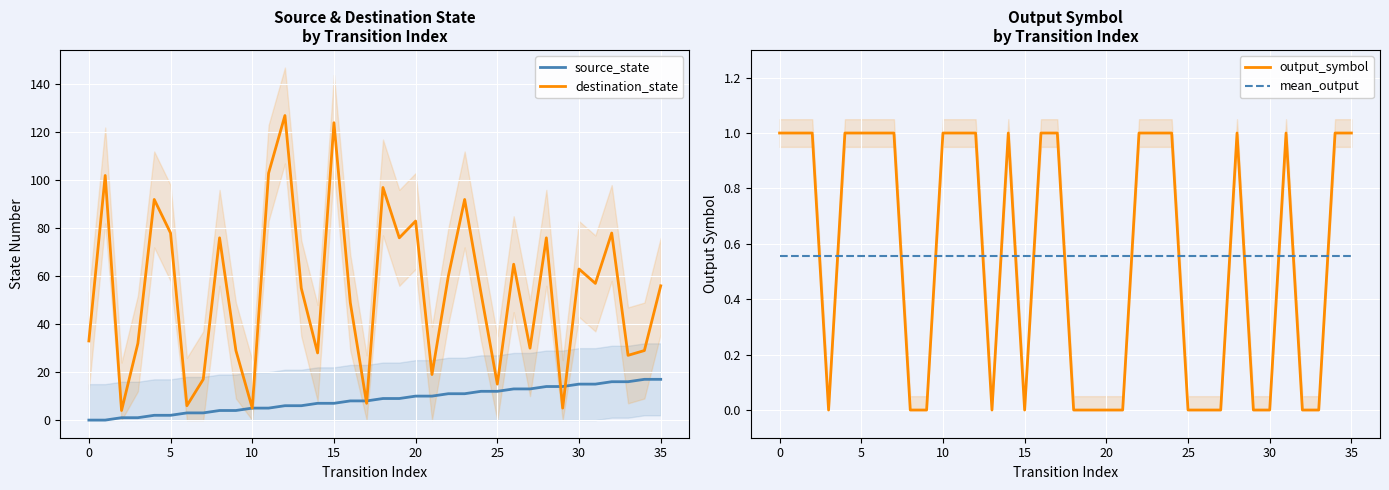

How many distinct data groups are displayed?

4